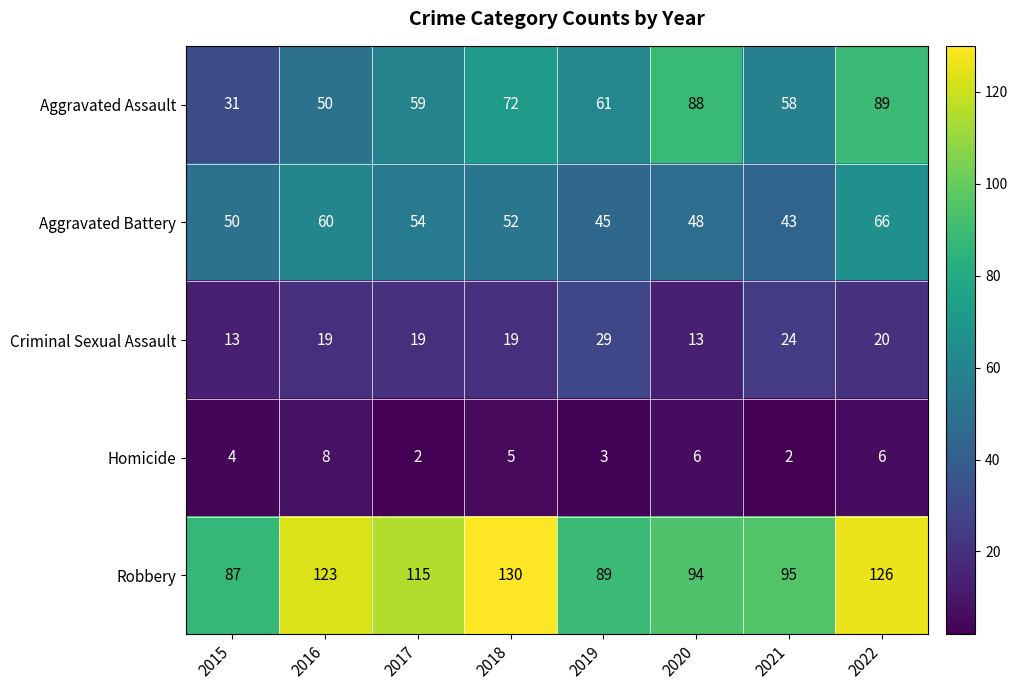

What is the sum of the Homicide values at 2020 and 2015?

10